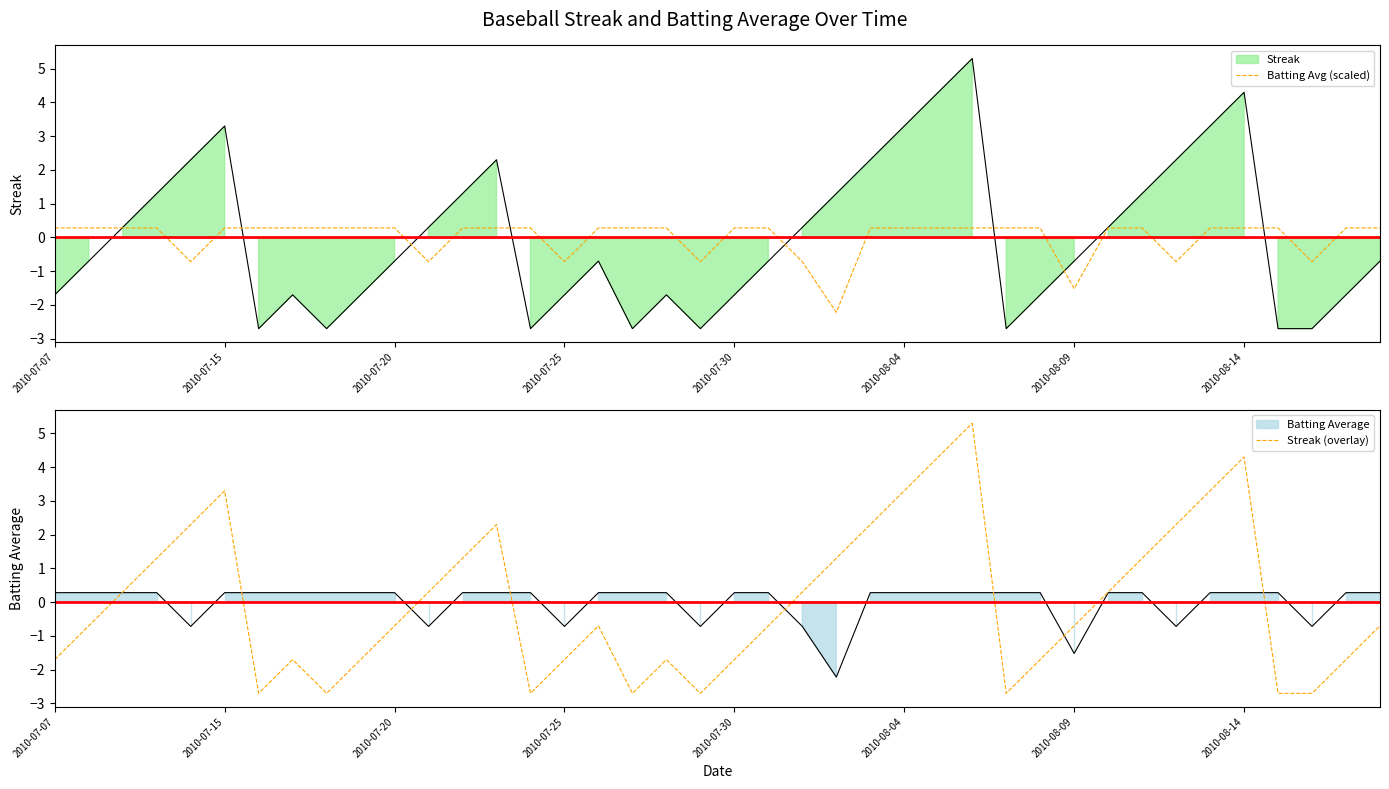

How many values in Streak (overlay) are above zero?

18